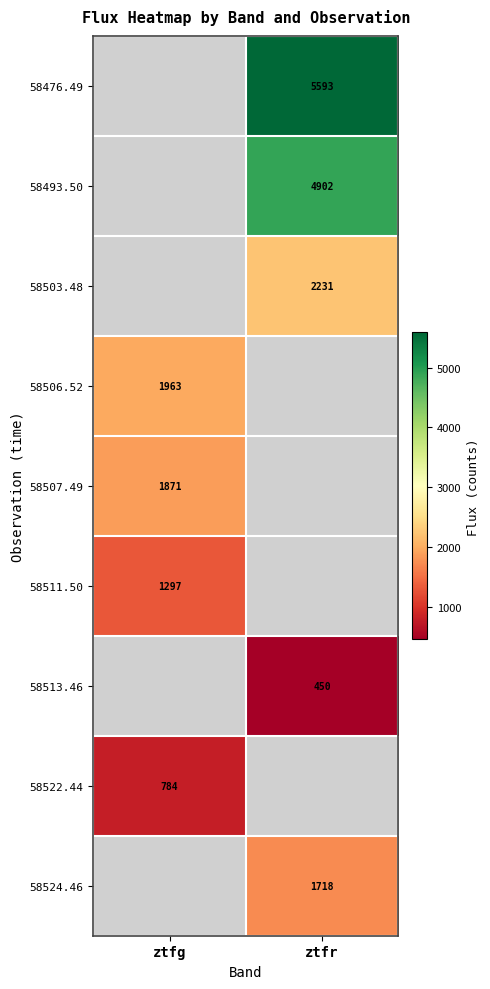

What is the difference between the highest and lowest values at ztfr?

5143.0